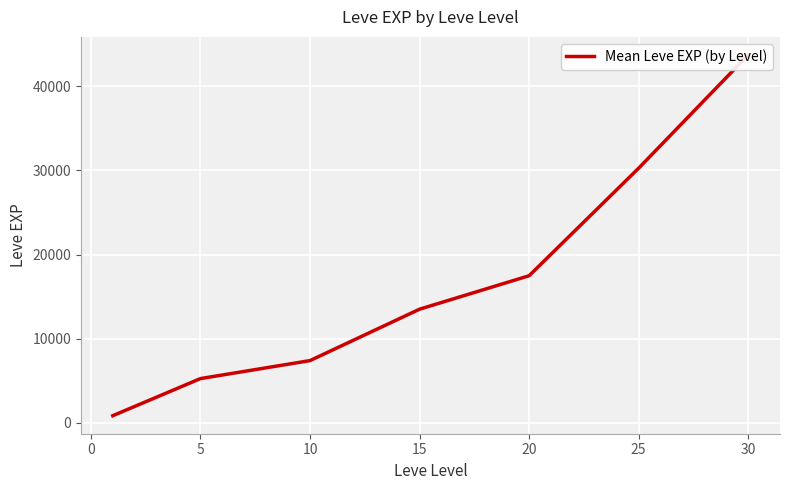

Count the number of data series in this chart.

1